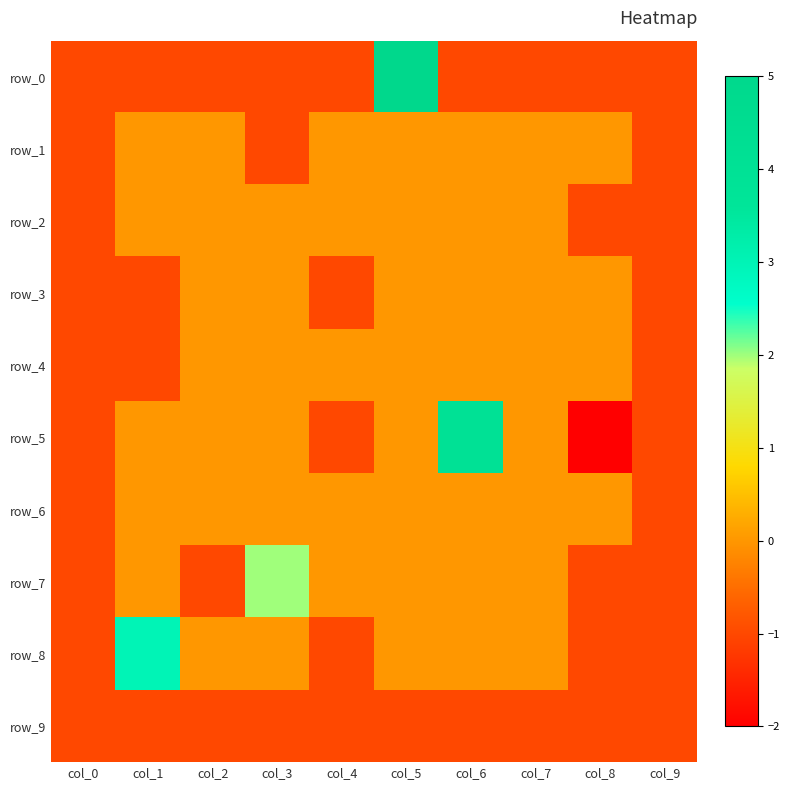

The value of row_6 at col_1 is 0. True or false?

True